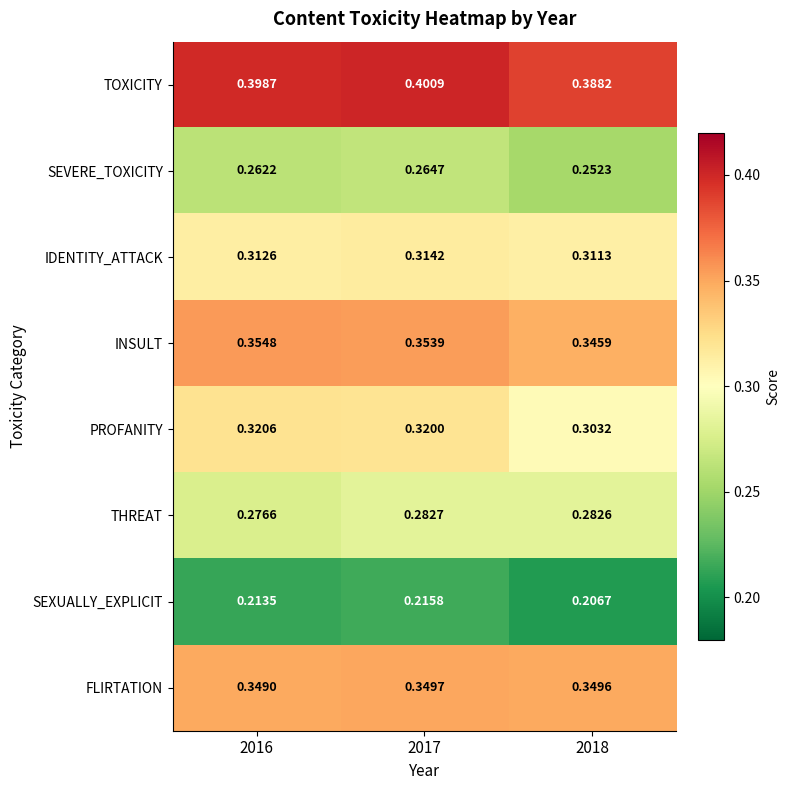

Is the value of TOXICITY at 2018 greater than the value of SEVERE_TOXICITY at 2016?

Yes